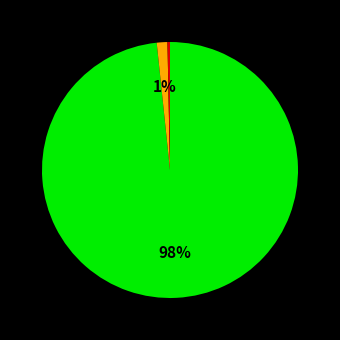

To the nearest percent, what is the average slice percentage?

33%